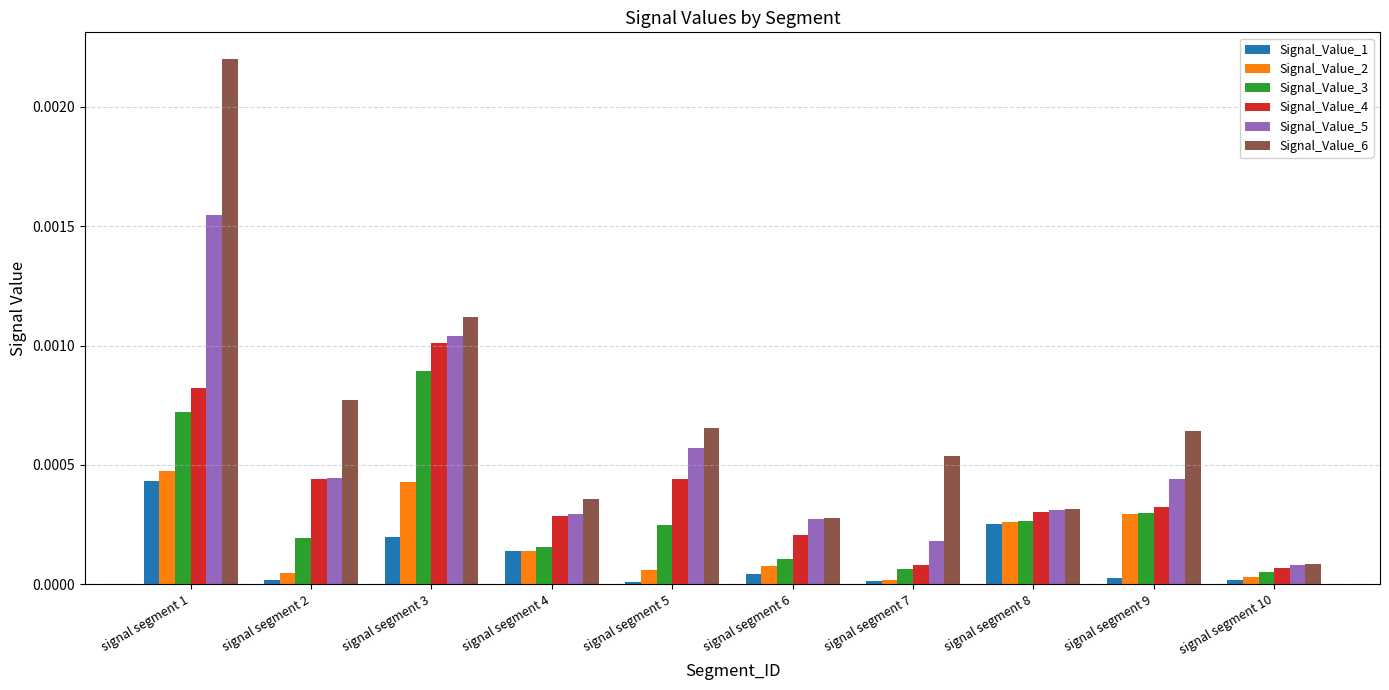

Which series has the widest spread of values?

Signal_Value_6